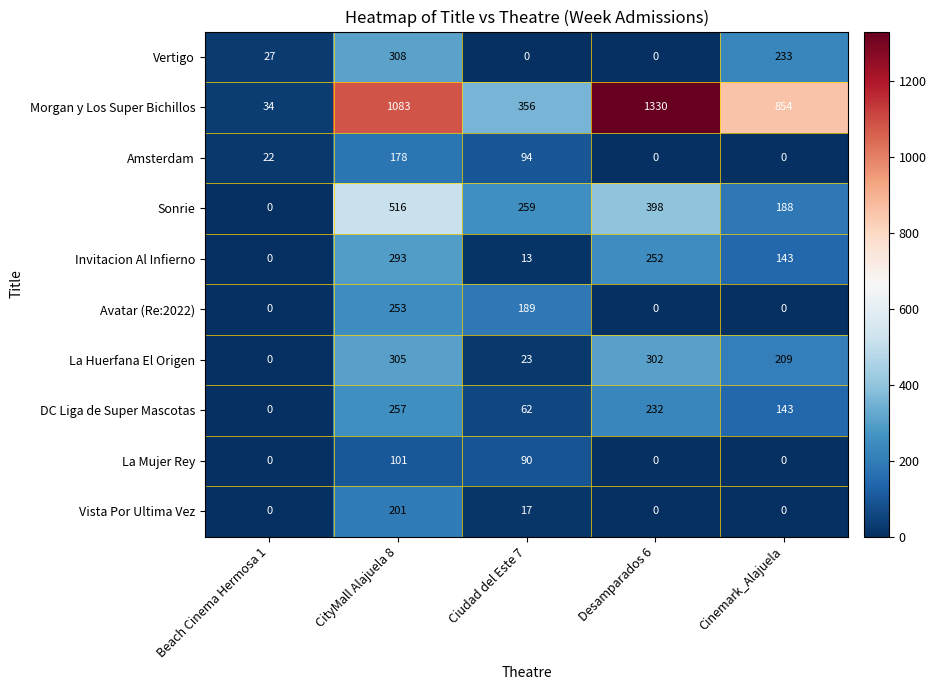

How many series are shown in this chart?

10